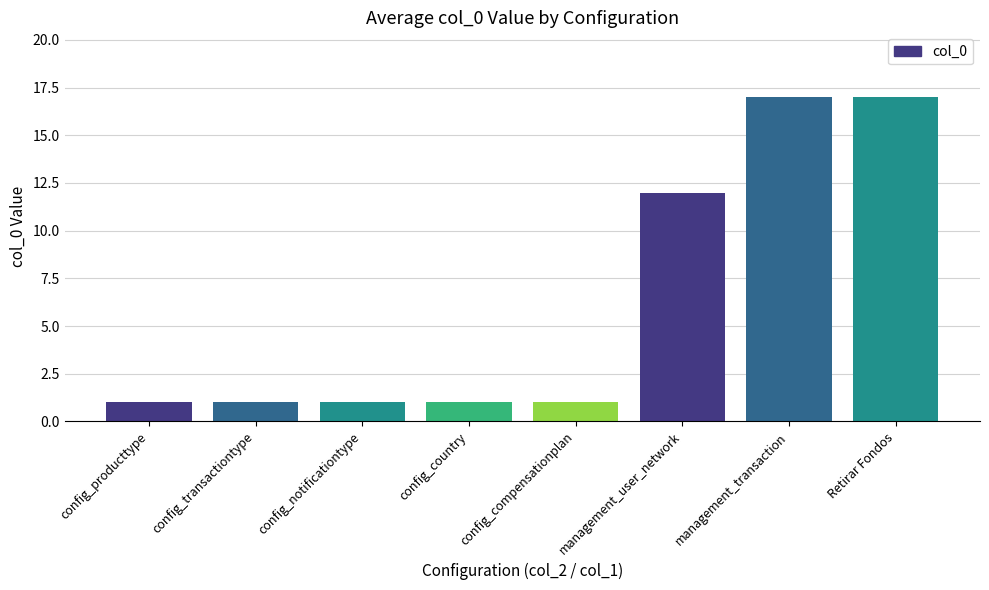

Approximately how many times larger is the value at config_compensationplan compared to management_user_network?

0.1